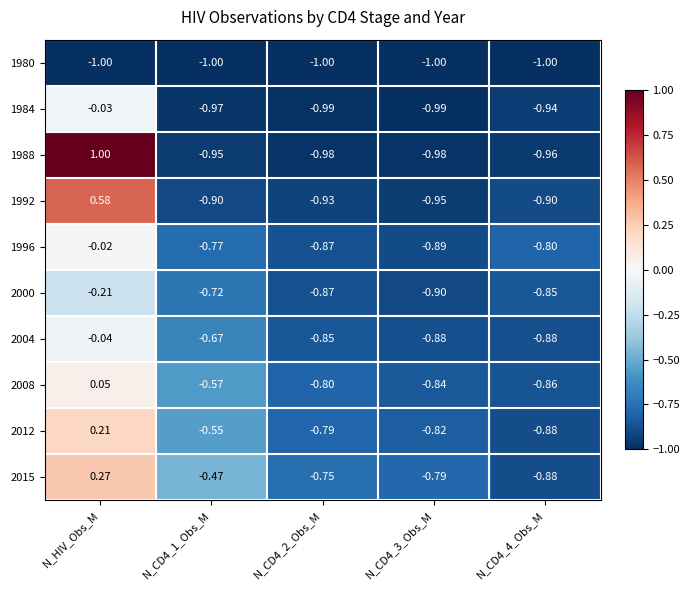

What is the total value across all series at N_CD4_4_Obs_M?

-8.9